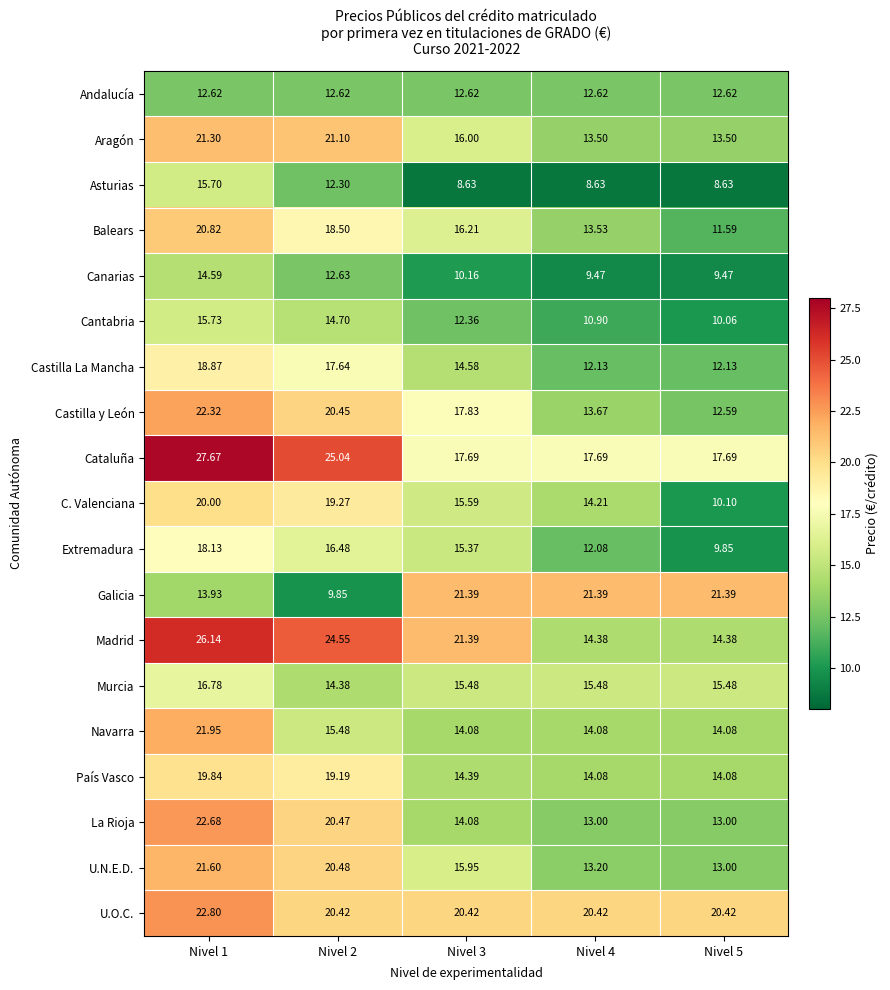

Which series changed the most between Nivel 1 and Nivel 2?

Navarra